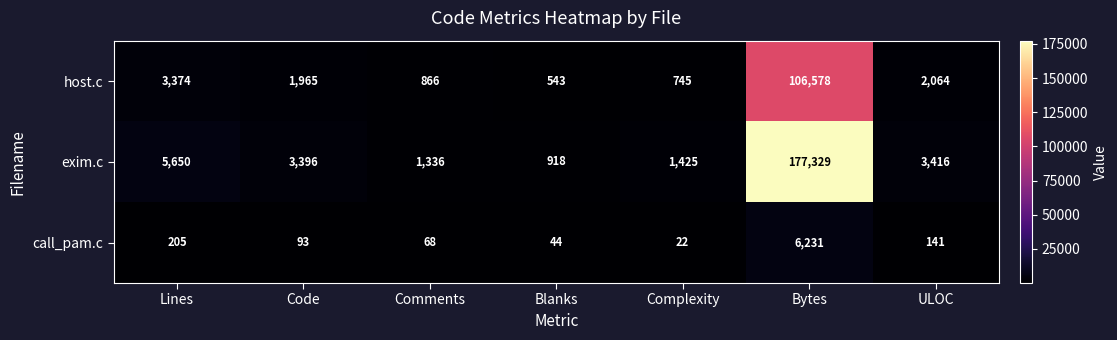

True or false: exim.c has a value of 3416 at ULOC.

True